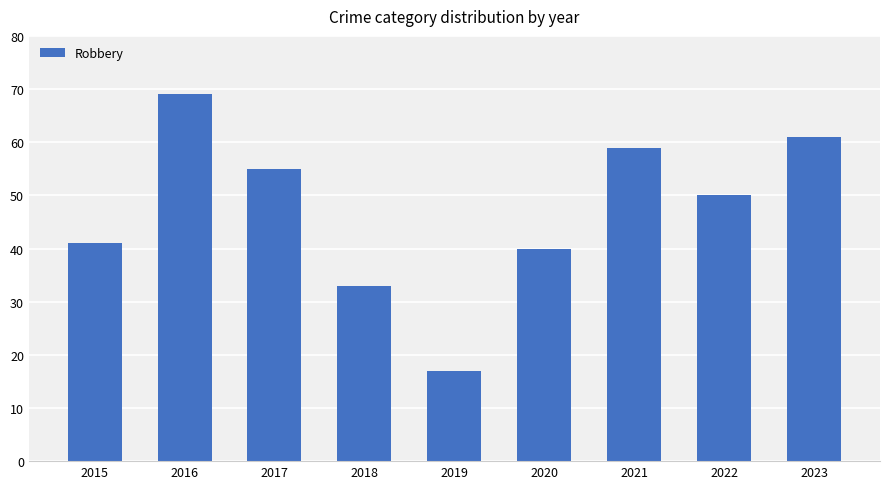

Reading left to right, extract all data points from this chart.

2015=41	2016=69	2017=55	2018=33	2019=17	2020=40	2021=59	2022=50	2023=61